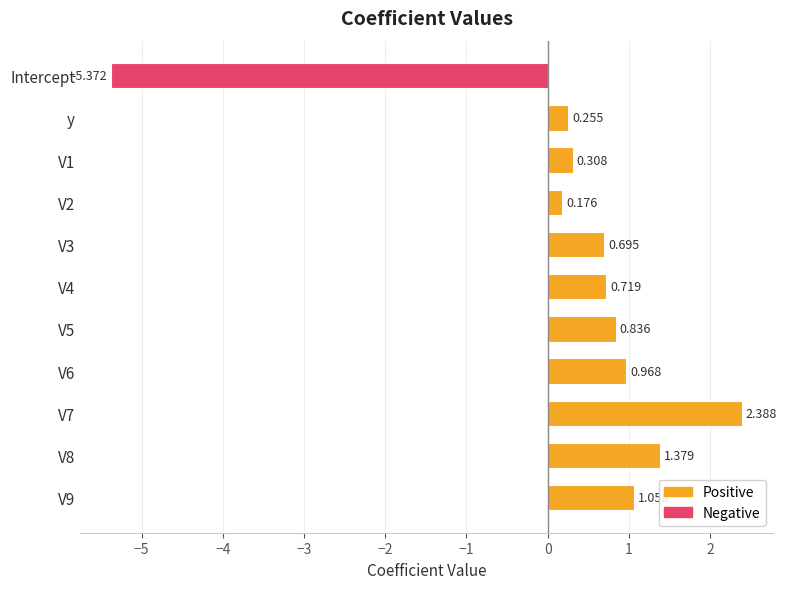

Rank the categories by value from lowest to highest.

Intercept, V2, y, V1, V3, V4, V5, V6, V9, V8, V7